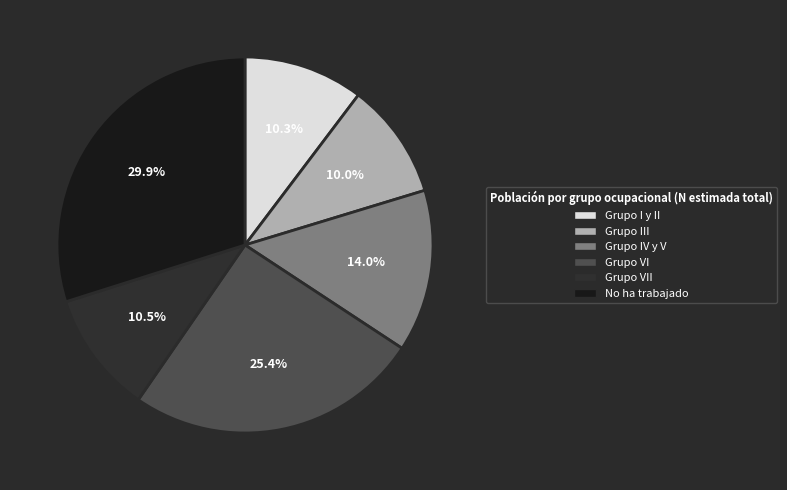

Does any single category account for the majority?

No